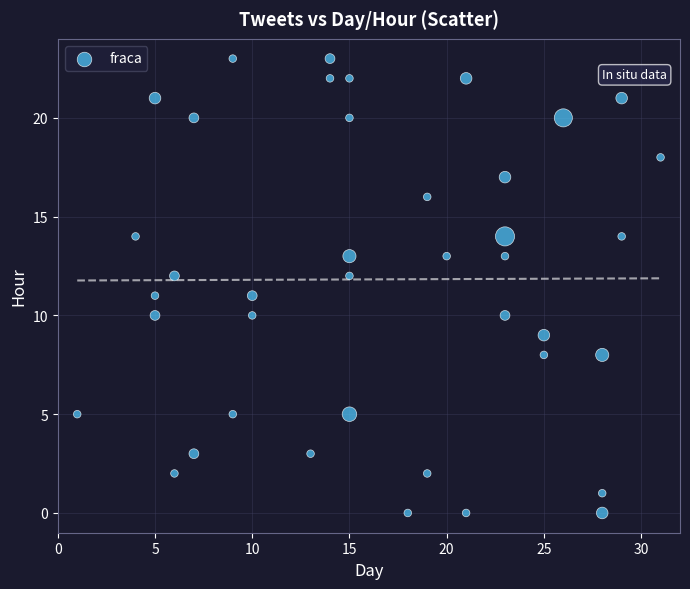

What is the range of Y values (max minus min)?

23